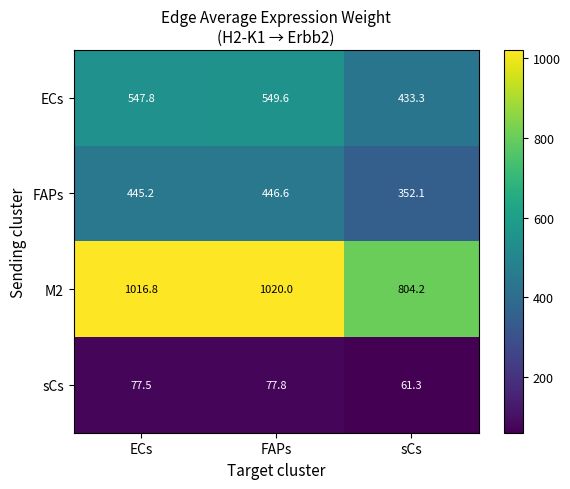

What is the difference between the highest and lowest values at sCs?

742.9